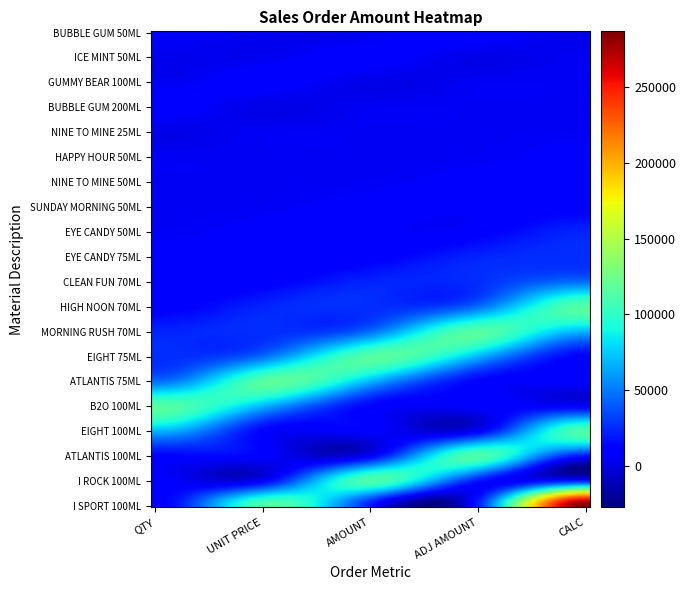

List the series in order of their peak value, highest first.

I SPORT 100 ML I SERIES BODY, HIGH NOON 70 ML DAILY SPELL, MORNING RUSH 70 ML DAILY SPE, EIGHT 75 ML BENCH BODY SPRAY, ATLANTIS 75 ML BENCH BODY SP, B2O 100 ML BENCH BODY SPRAY, EIGHT 100 ML BENCH BODY SPRA, ATLANTIS 100 ML BENCH BODY S, I ROCK 100 ML I SERIES BODY, CLEAN FUN 70 ML DAILY SPELL, EYE CANDY 75 ML DAILY SCENT, EYE CANDY 50 ML DAILY SCENT, BUBBLE GUM 50 ML BABY BENCH, ICE MINT 50 ML BABY BENCH, GUMMY BEAR 100 ML BABY BENCH, BUBBLE GUM 200 ML BABY BENCH, SUNDAY MORNING 50 ML DAILY S, HAPPY HOUR 50 ML DAILY SCENT, NINE TO MINE 50 ML DAILY SCE, NINE TO MINE 25 ML DAILY SCE